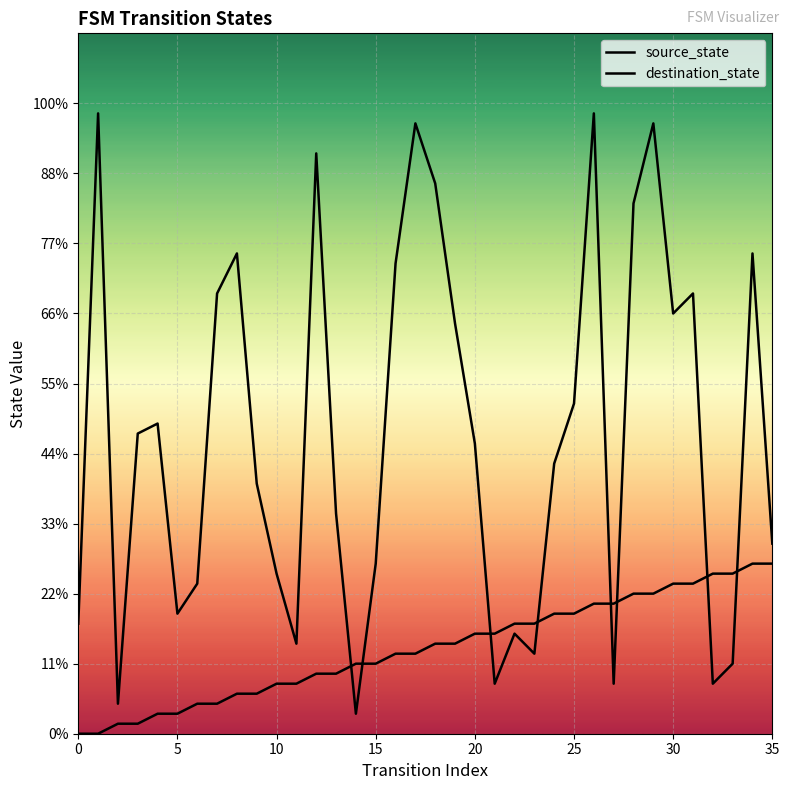

Which series changed the most between 14 and 27?

source_state